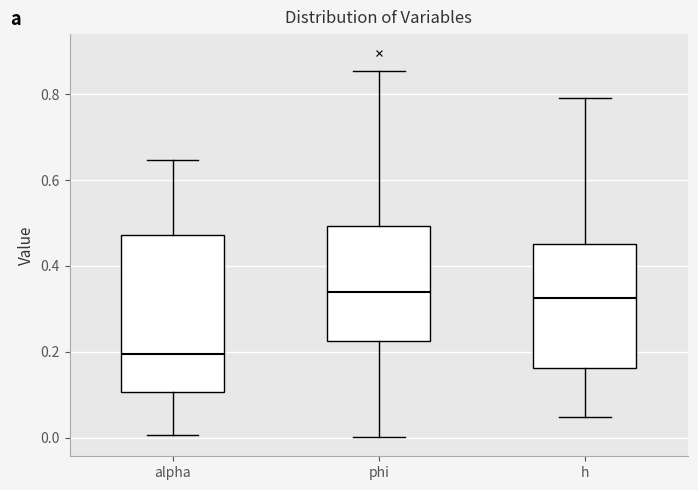

Reading left to right, transcribe this box plot: for each box, give where its median line is, the range the box spans, and where its two whiskers end, as read against the y-axis. The values are not printed on the chart, so give them approximately, as read against the axis.

alpha: median 0.20, box 0.10 to 0.48, whiskers 0.00 to 0.64
phi: median 0.34, box 0.22 to 0.50, whiskers 0.00 to 0.86
h: median 0.32, box 0.16 to 0.46, whiskers 0.04 to 0.80